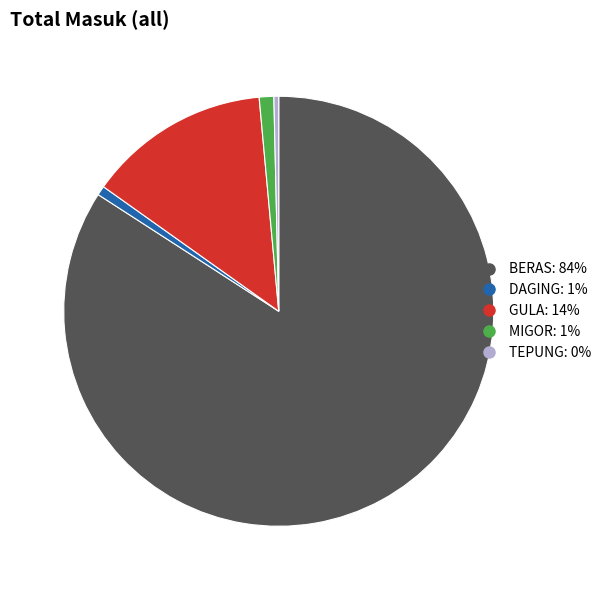

How many slices are in this pie chart?

5